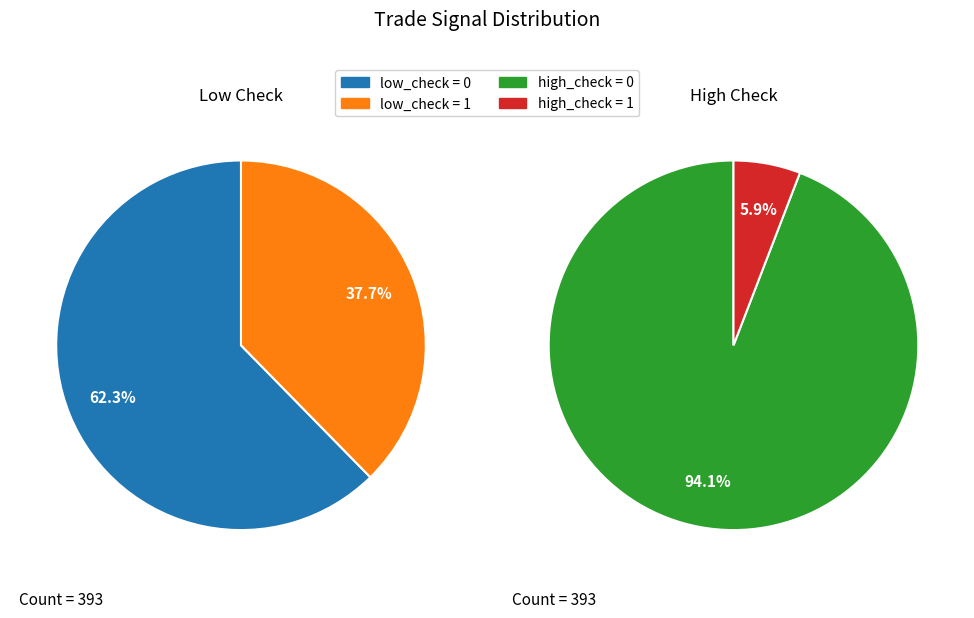

How many slices are in this pie chart?

4